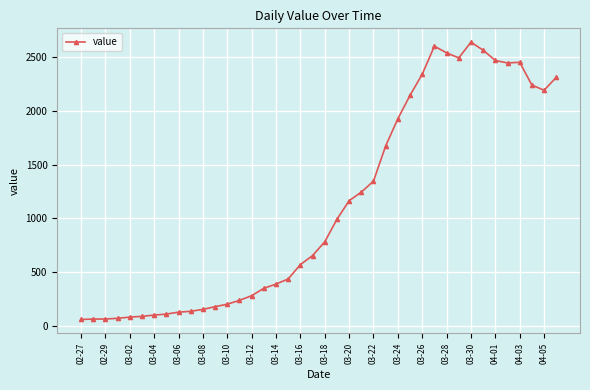

What is the difference between the maximum and minimum values?

2578